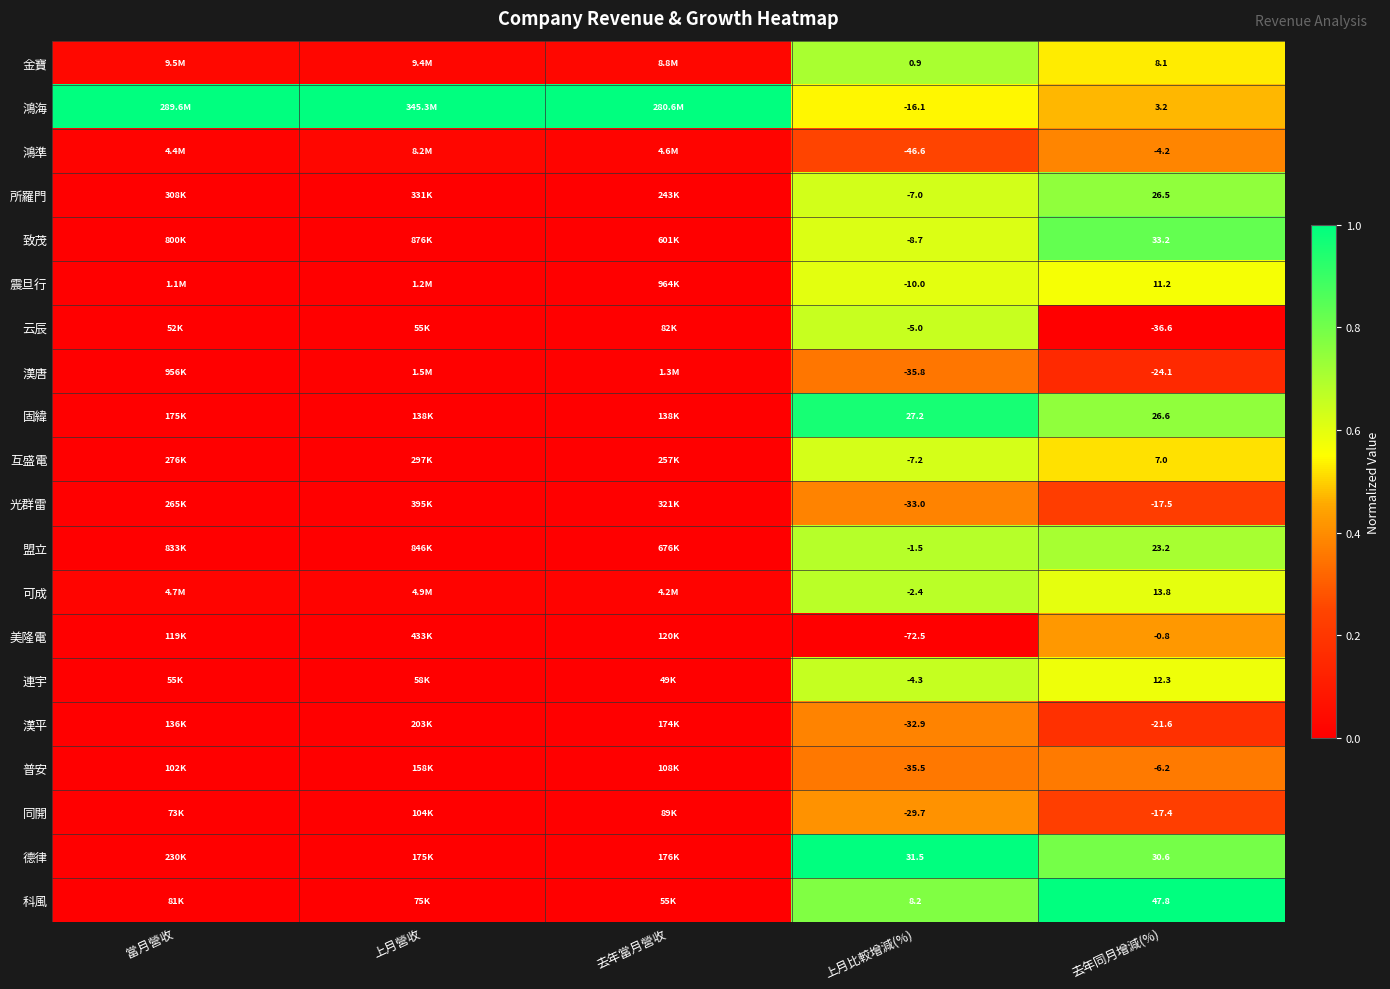

Rank the series at 去年同月增減(%) from lowest to highest value.

云辰, 漢唐, 漢平, 光群雷, 同開, 普安, 鴻準, 美隆電, 鴻海, 互盛電, 金寶, 震旦行, 連宇, 可成, 盟立, 所羅門, 固緯, 德律, 致茂, 科風